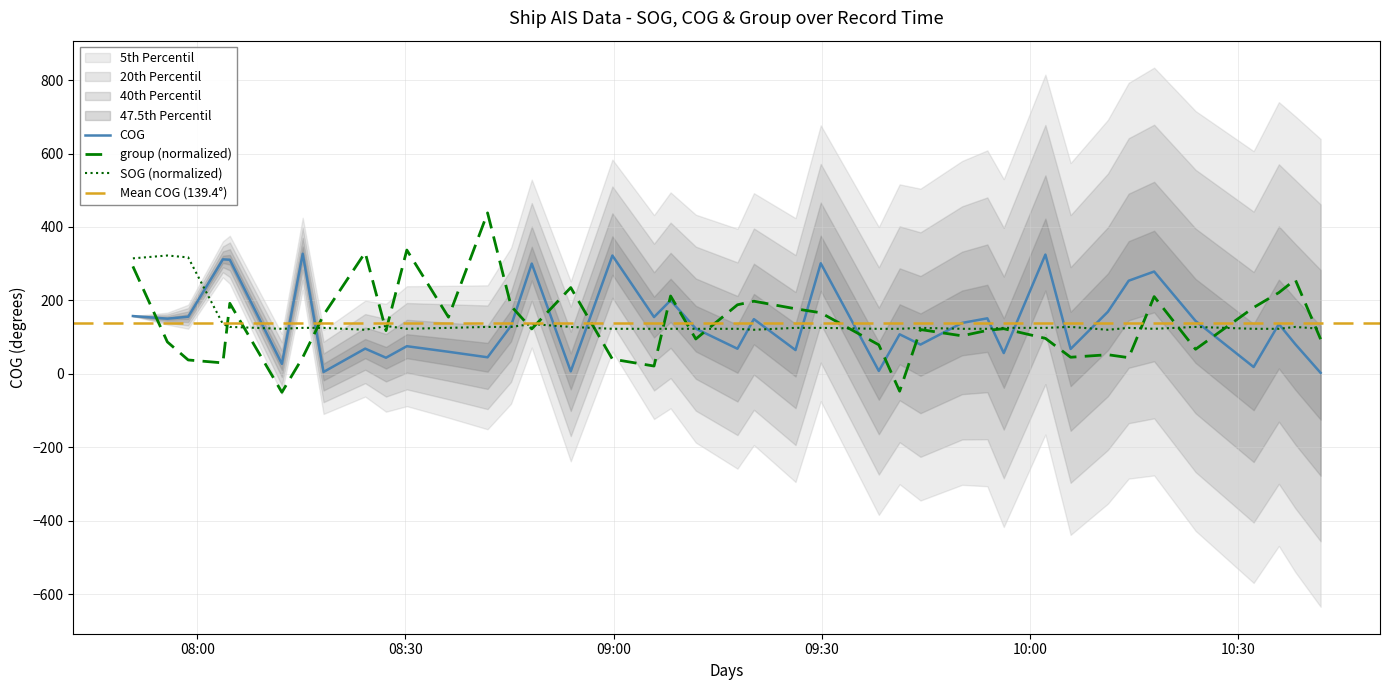

How many data points in group are above 122?

20